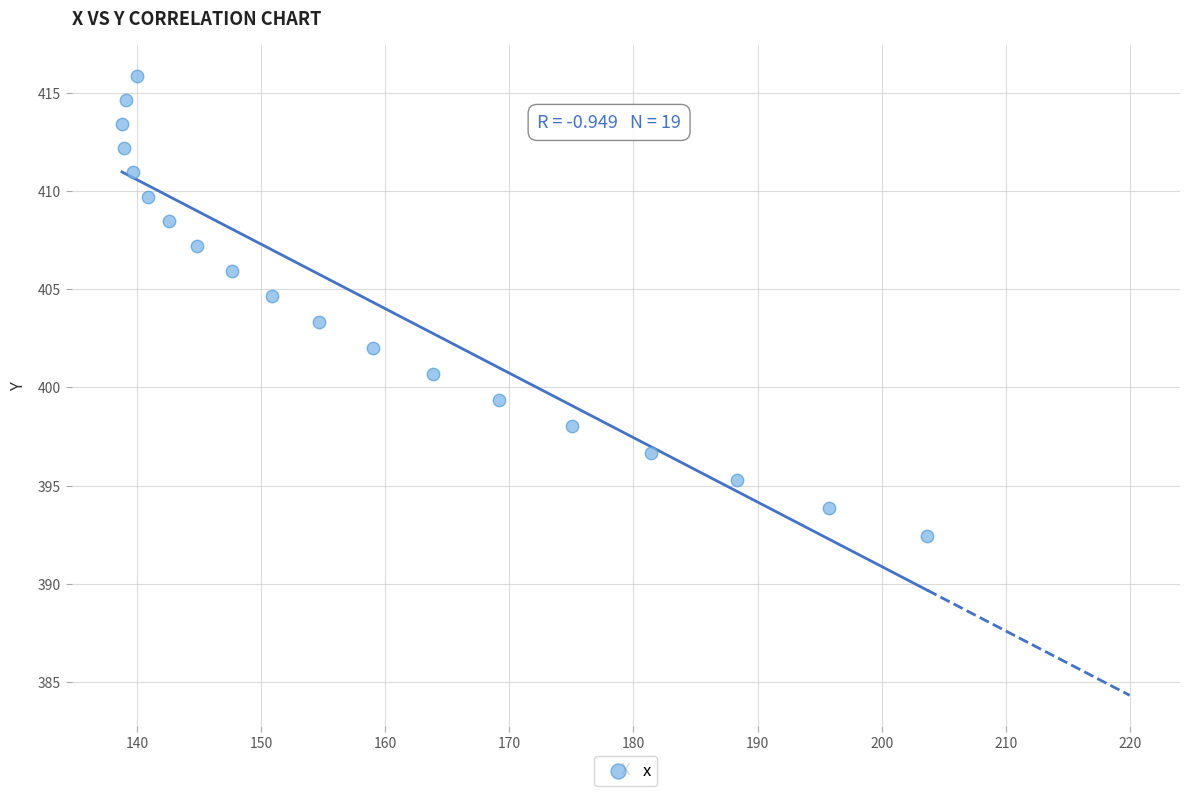

What is the range of Y values (max minus min)?

23.4